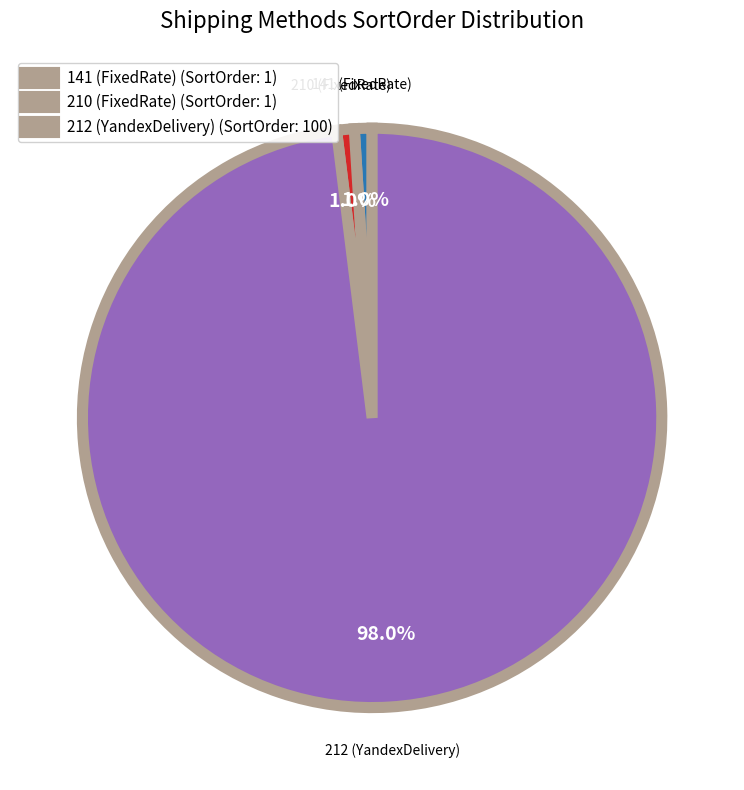

Which slice is the largest?

212 (YandexDelivery) (SortOrder: 100)